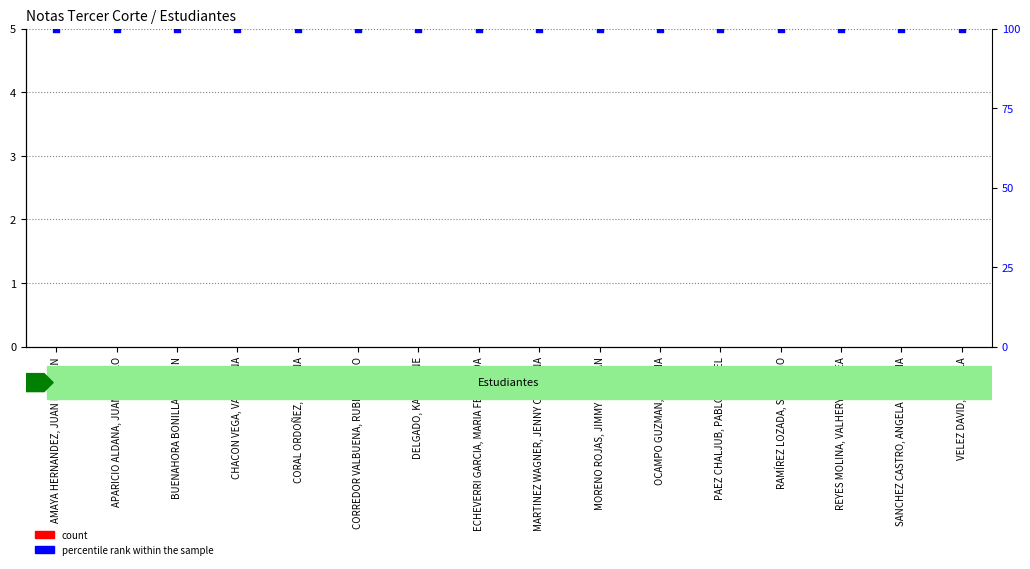

Is the value of count at MORENO ROJAS, JIMMY ESTEBAN greater than the value of percentile rank within the sample at SANCHEZ CASTRO, ANGELA PATRICIA?

No